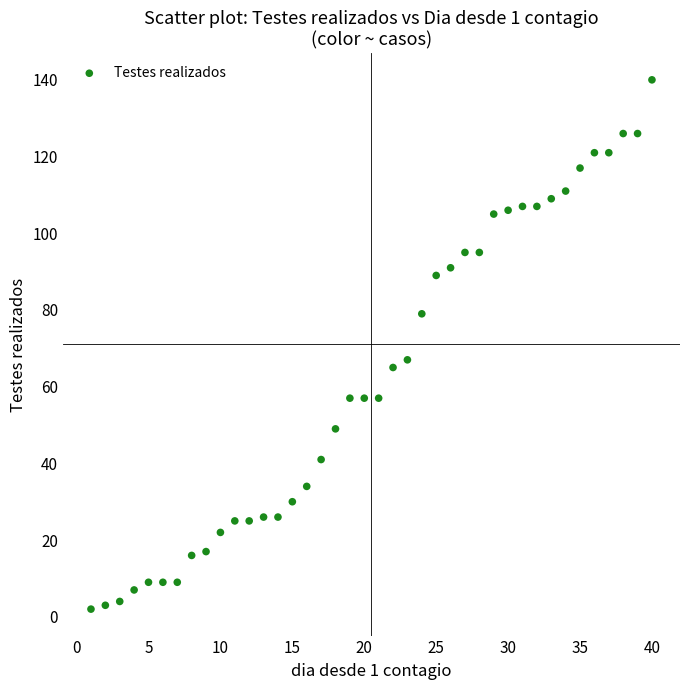

What Y value in the scatter plot is closest to 71?

67